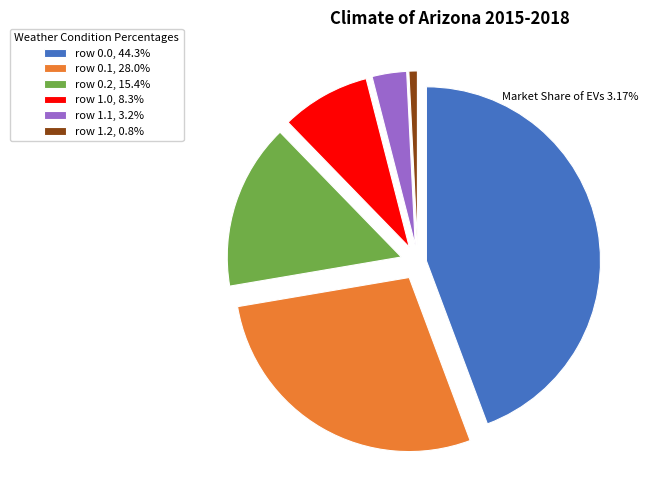

Is the sum of row 0.1, 28.0% and row 1.0, 8.3% greater than half?

No